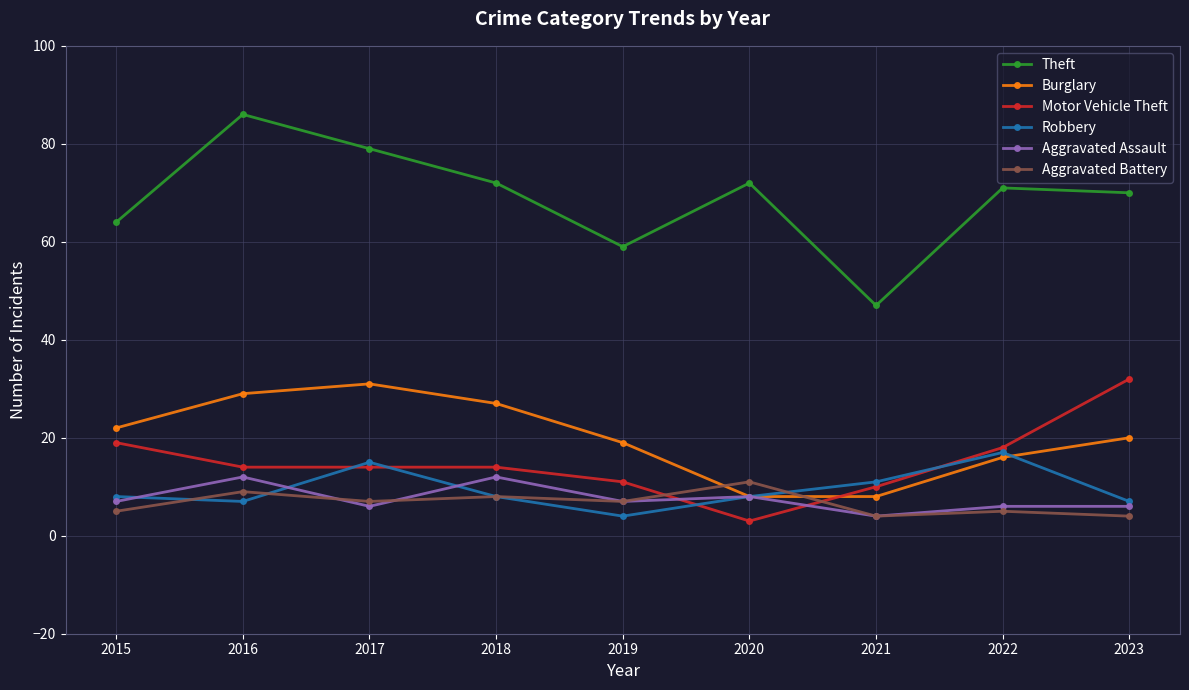

What is the value of the Theft point at the 4th from the left?

72